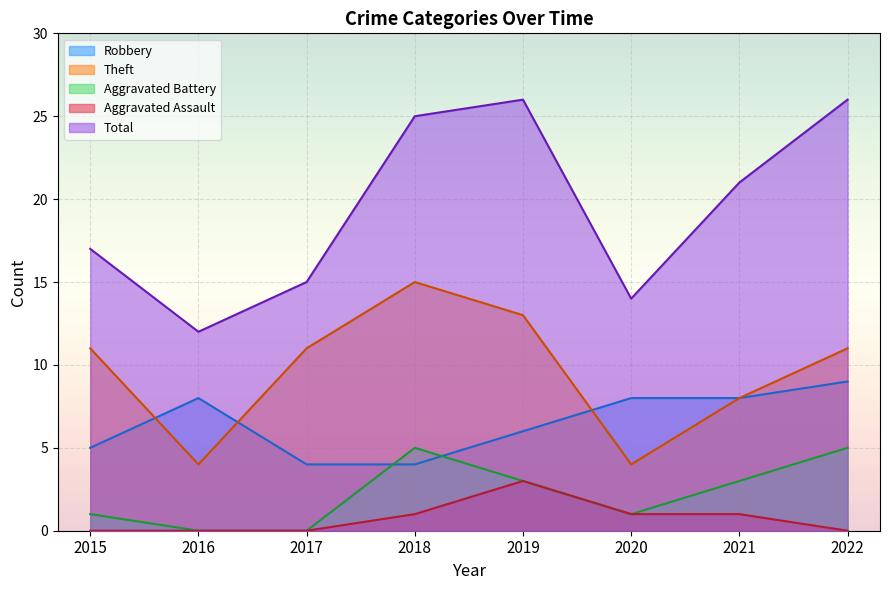

What is the difference between the Total values at 2015 and 2021?

4